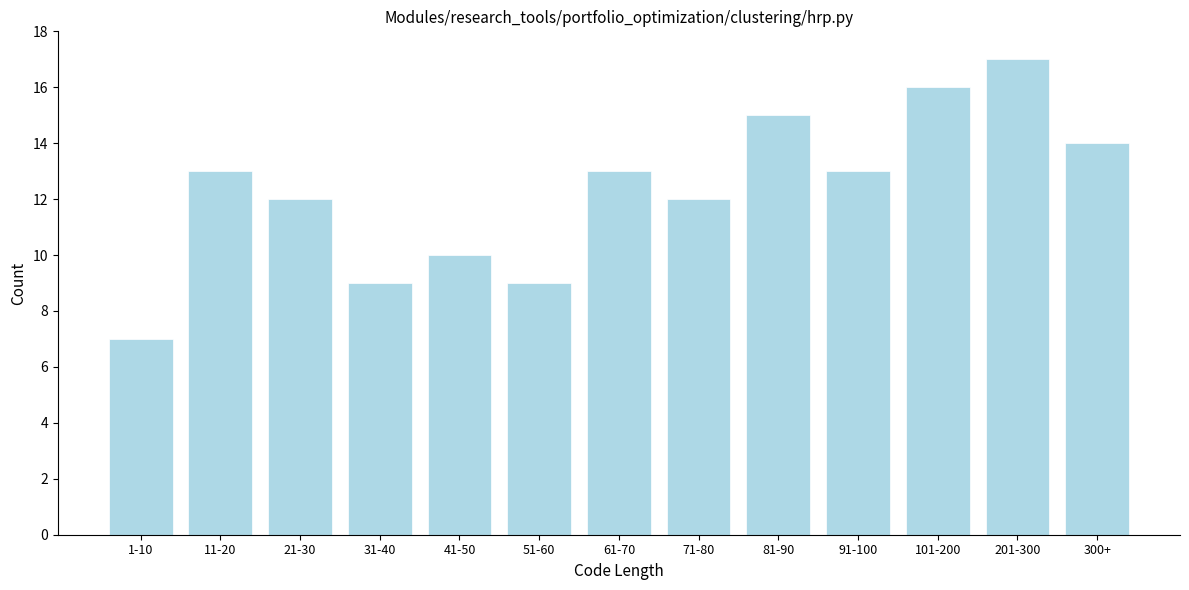

Reading left to right, extract all data points from this chart.

1-10=7	11-20=13	21-30=12	31-40=9	41-50=10	51-60=9	61-70=13	71-80=12	81-90=15	91-100=13	101-200=16	201-300=17	300+=14